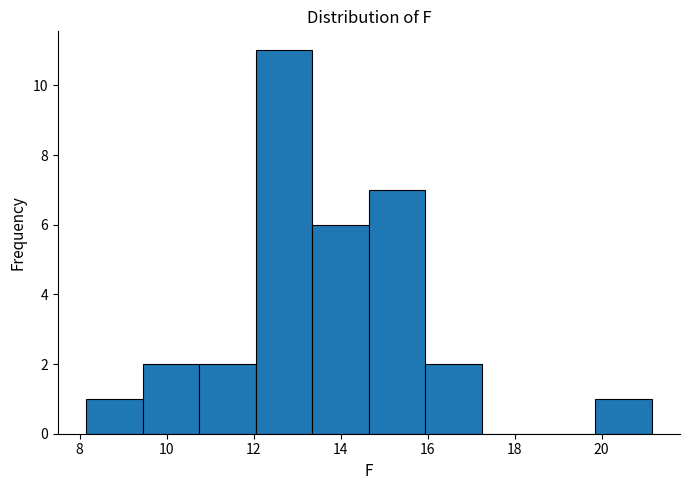

Over which range of the x-axis is the bar tallest?

12.05 to 13.35